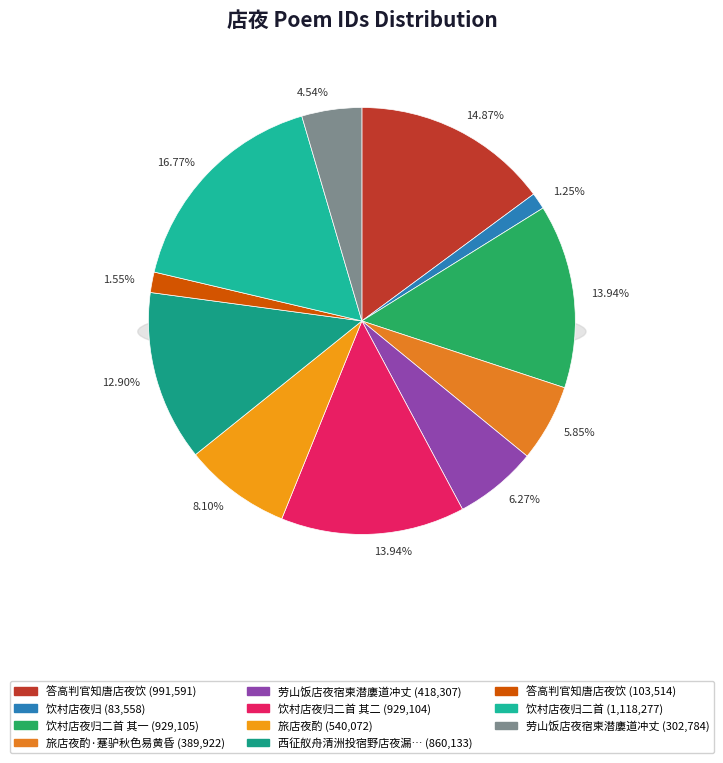

To the nearest percent, what percentage of the pie is 答高判官知唐店夜饮?

2%